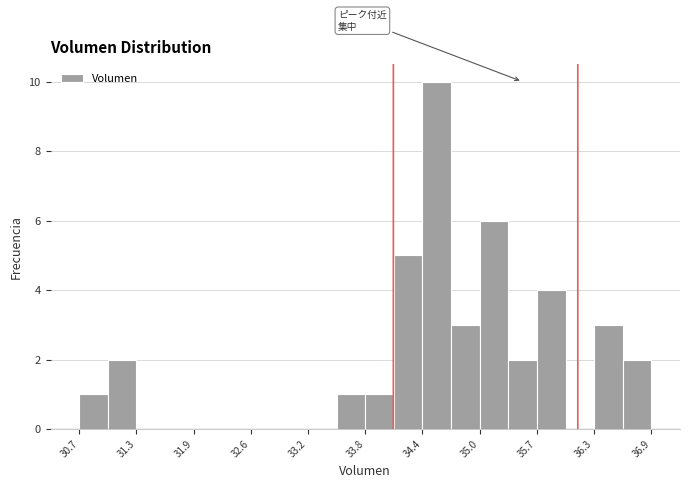

Read against the x-axis, roughly where is the centre of the tallest bar?

34.6